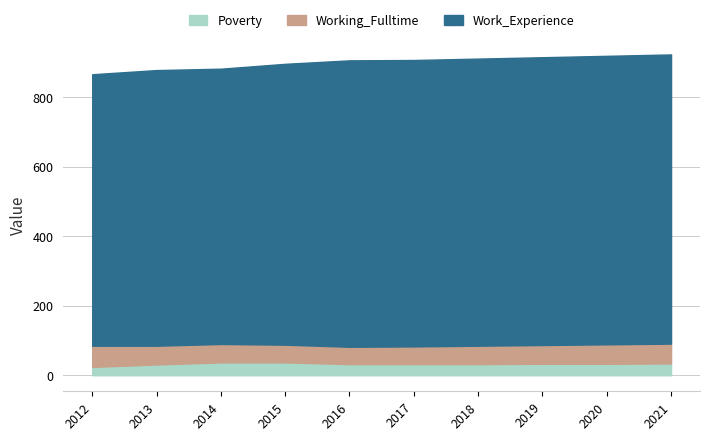

Does the chart have visible grid lines?

Yes